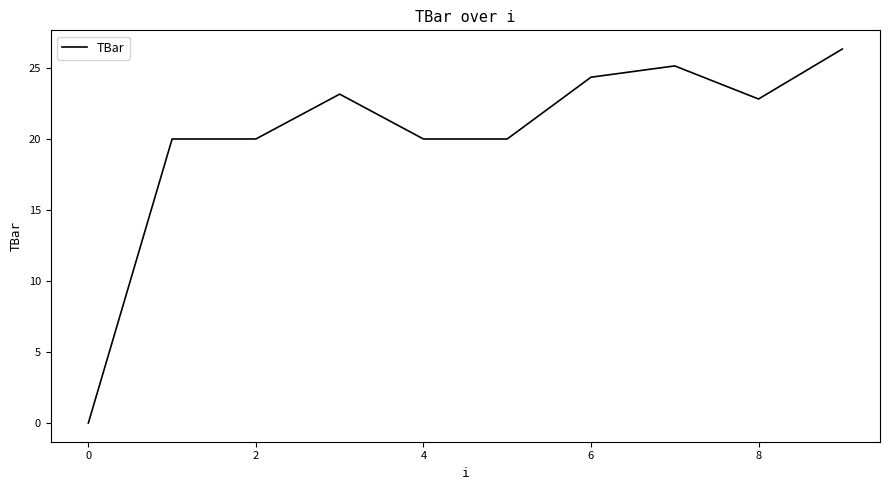

Reading right to left, extract all data points from this chart.

26.3	22.8	25.1	24.4	20.0	20.0	23.2	20.0	20.0	0.0